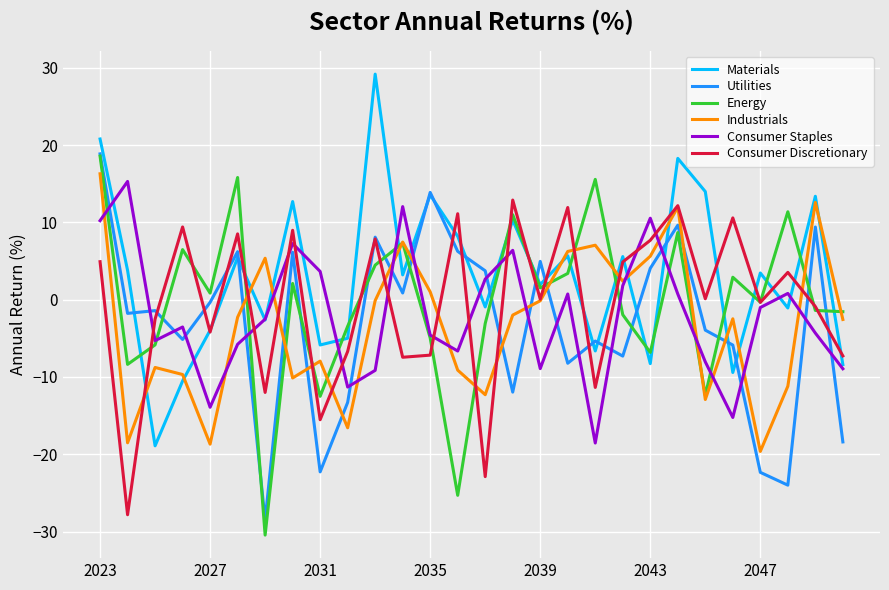

Which series has the largest total across all categories?

Materials